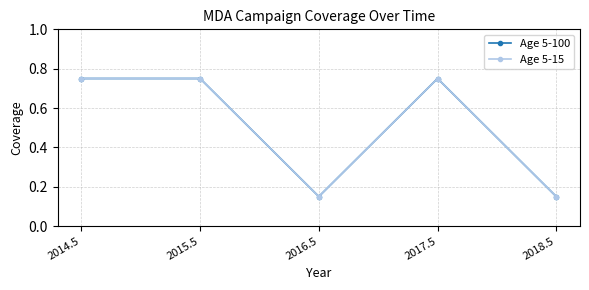

List the labels in order of Age 5-15 value, largest first.

2014.5, 2015.5, 2017.5, 2016.5, 2018.5